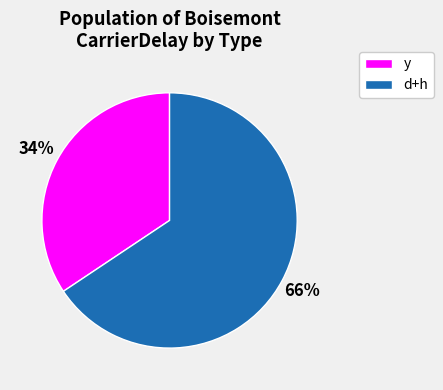

How many slices are in this pie chart?

2